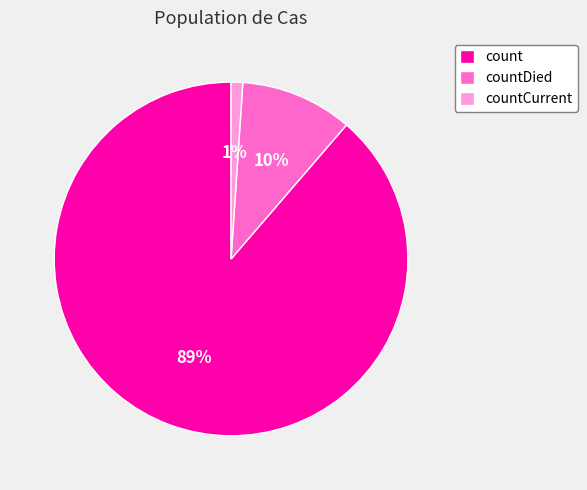

Between countCurrent and count, which is larger?

count